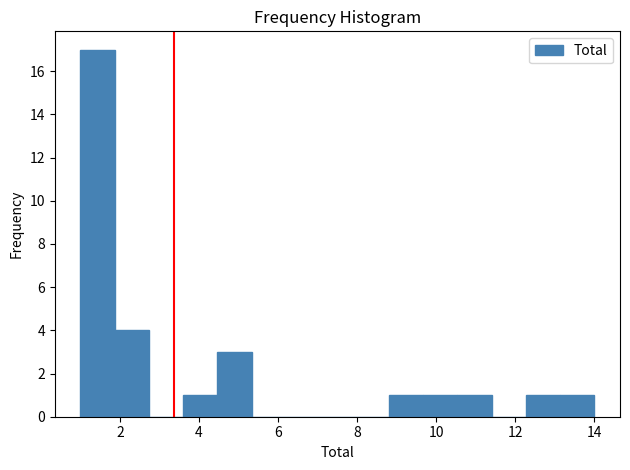

Which range on the x-axis has the tallest bar?

1.0 to 1.8